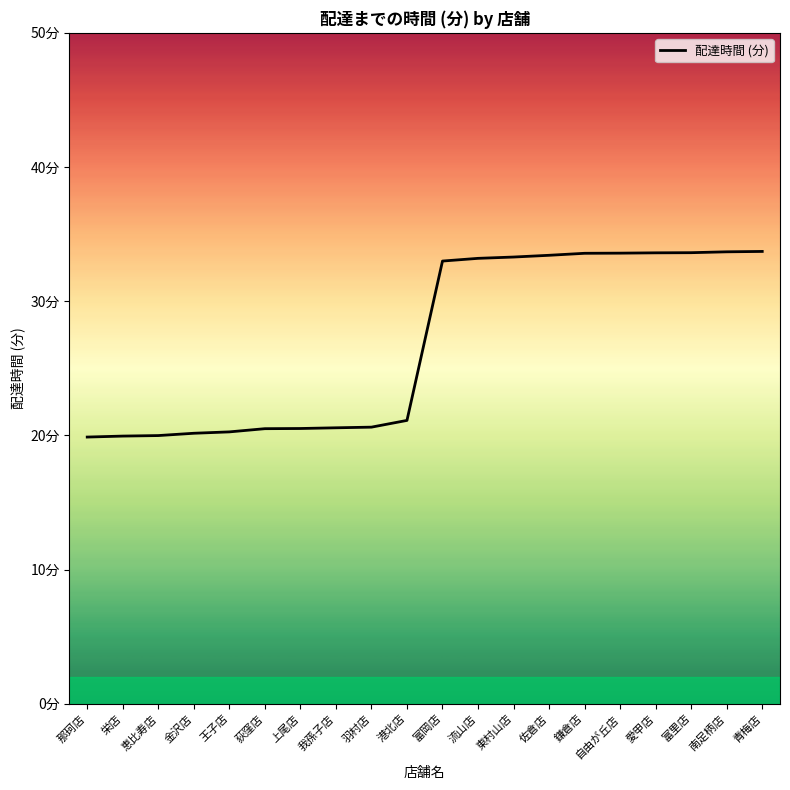

Does the chart have visible grid lines?

No